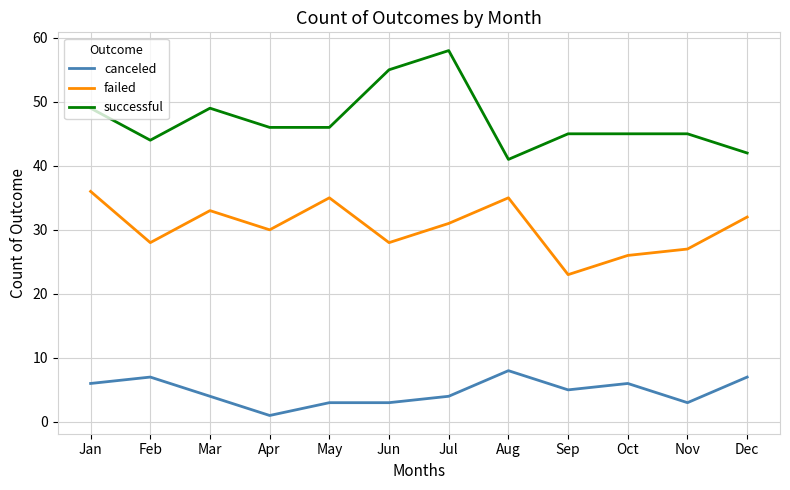

Does the chart display data point markers on the line(s)?

No